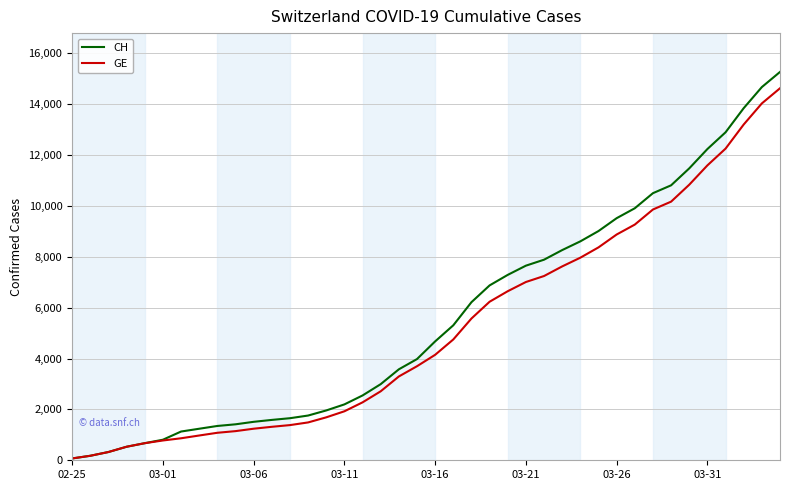

What are all the series names shown in the legend?

CH, GE